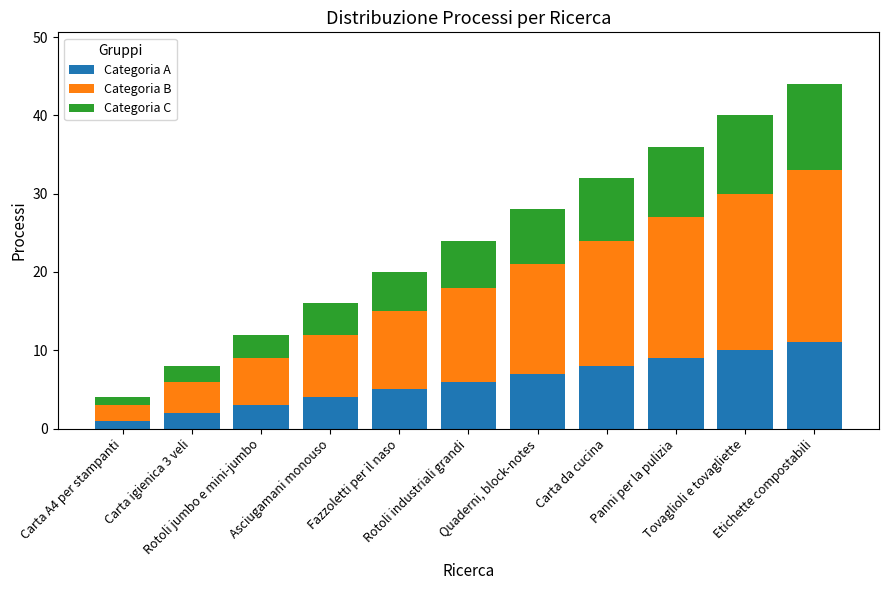

What is the total value across all series at Etichette compostabili?

44